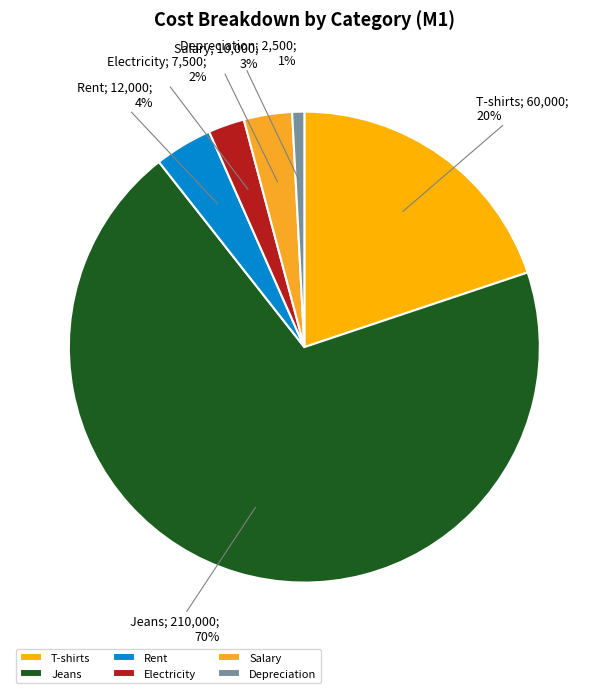

How many segments does this pie chart have?

6